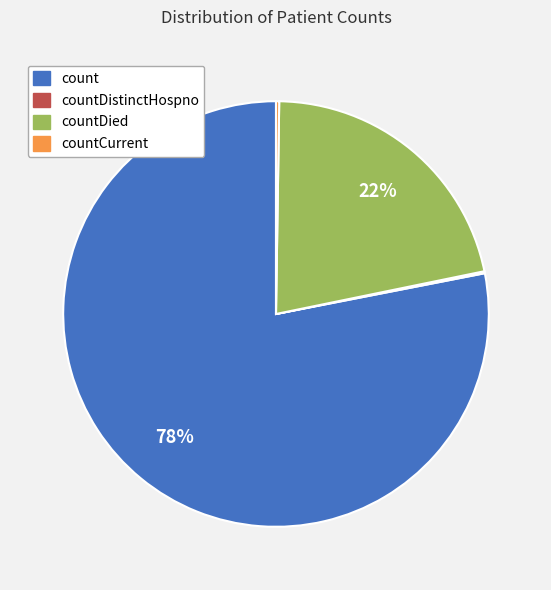

Is there a majority slice in this chart?

Yes